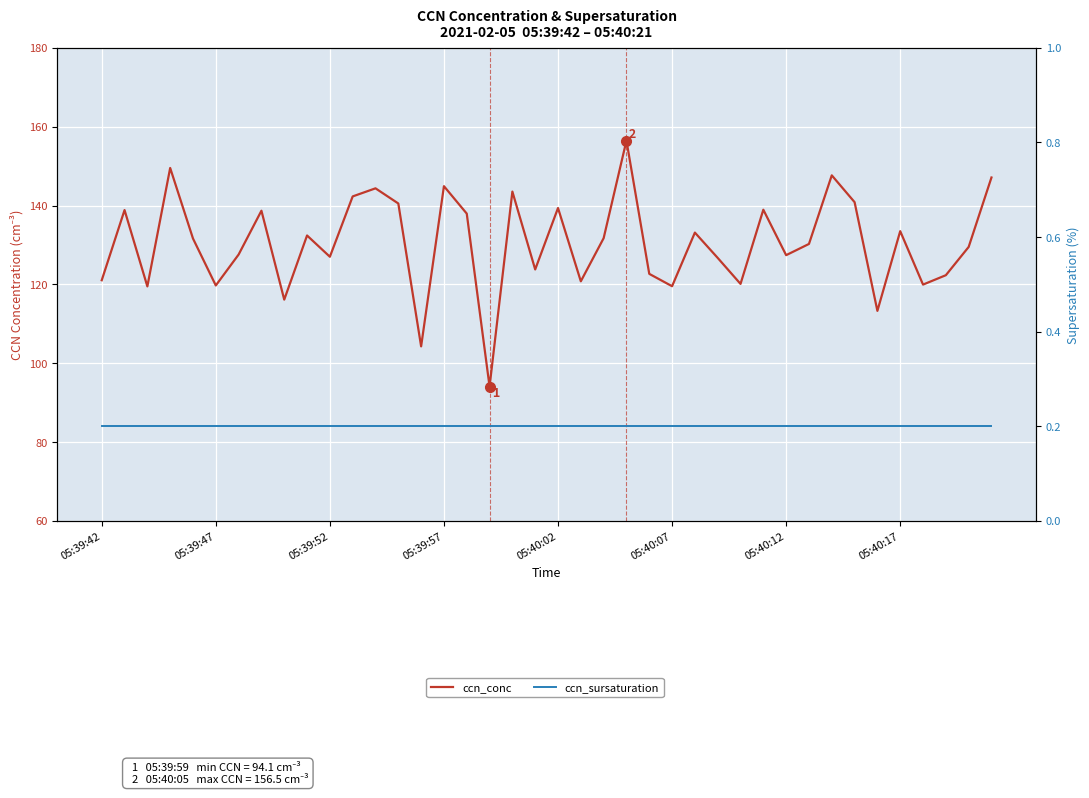

List the series in order of their peak value, lowest first.

ccn_sursaturation, ccn_conc